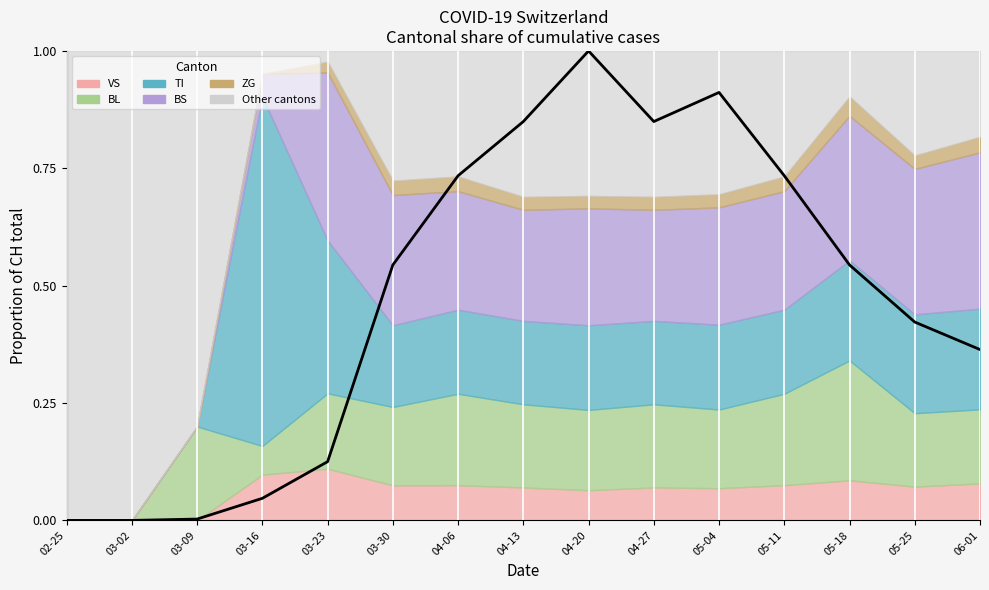

Does the chart display data point markers on the line(s)?

No